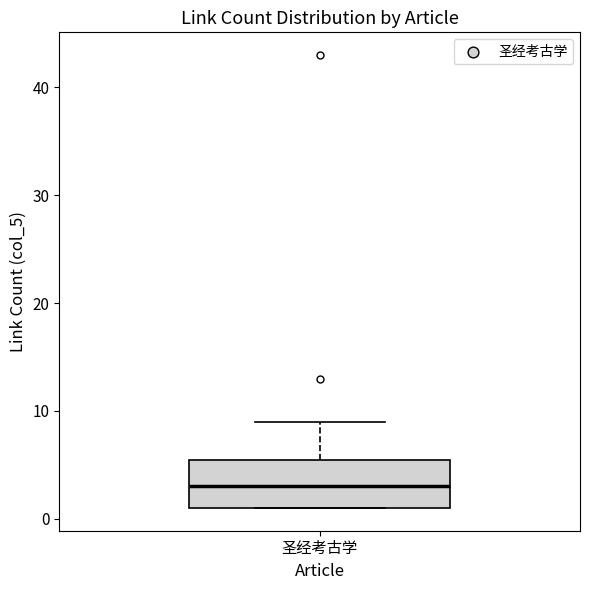

Where is the upper edge of the box for 圣经考古学 on the y-axis? The values are not printed on the chart, so give them approximately, as read against the axis.

6